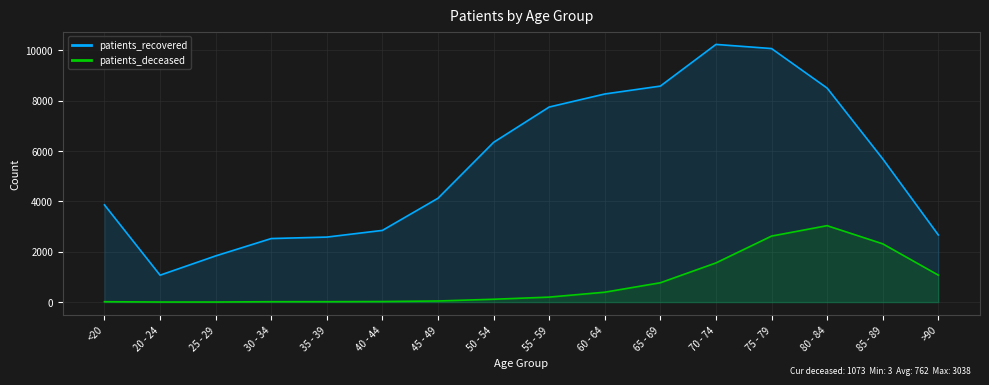

Which series has the largest total across all categories?

patients_recovered